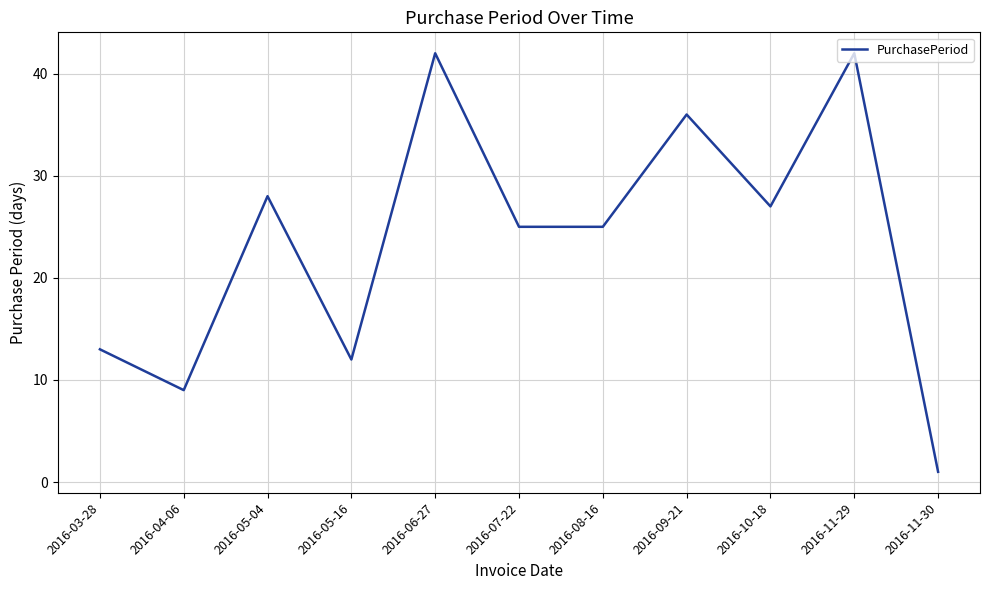

Is it true that the value at 2016-10-18 is 36?

False